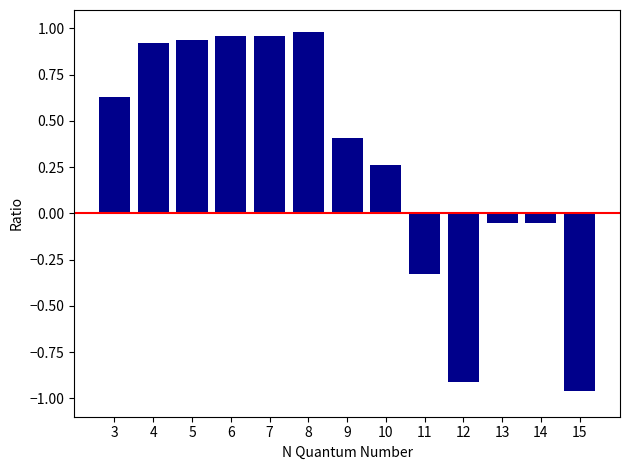

What is the value of the 10th bar from the left?

-0.9